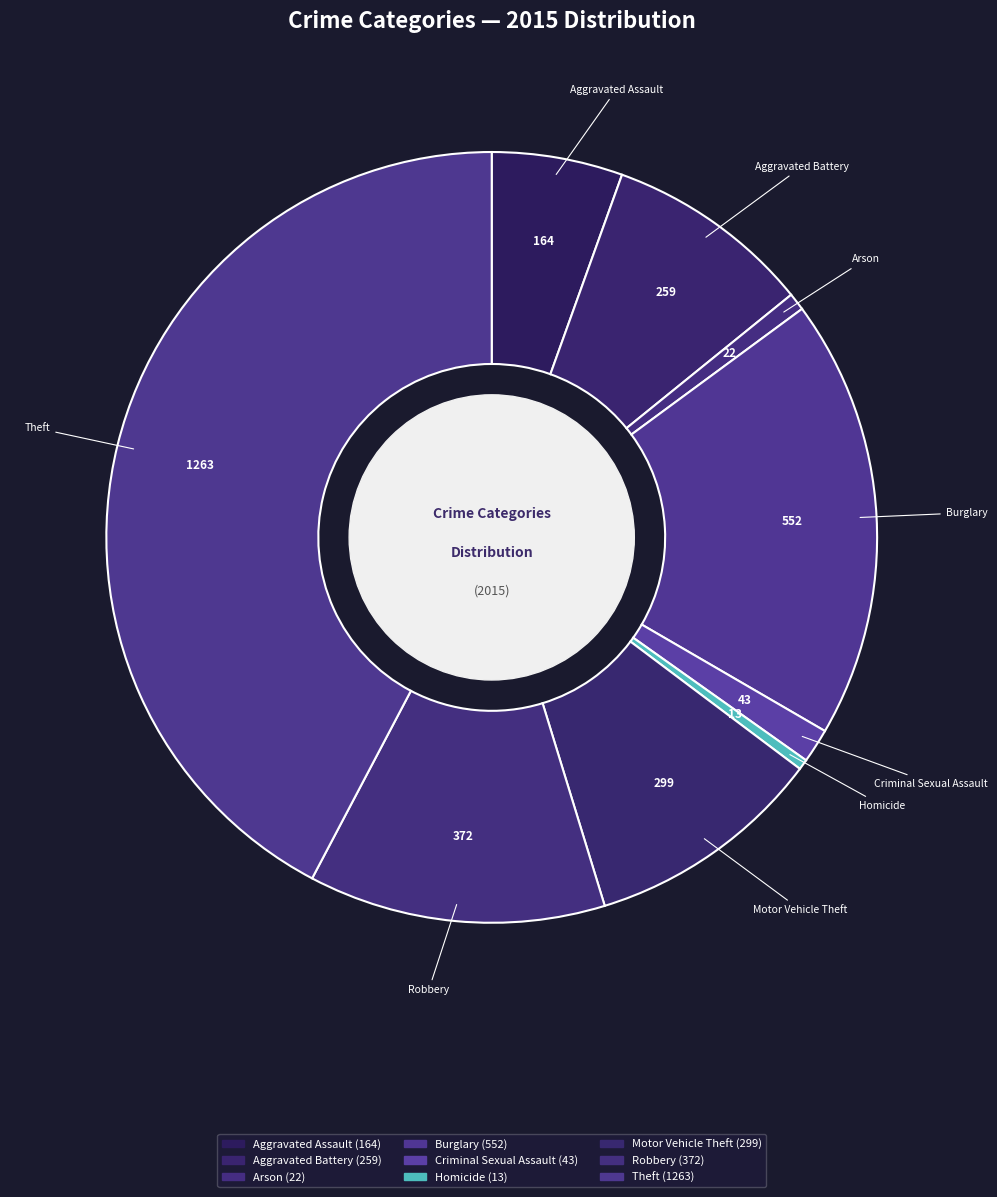

Combined, do Burglary and Aggravated Assault account for over 50%?

No